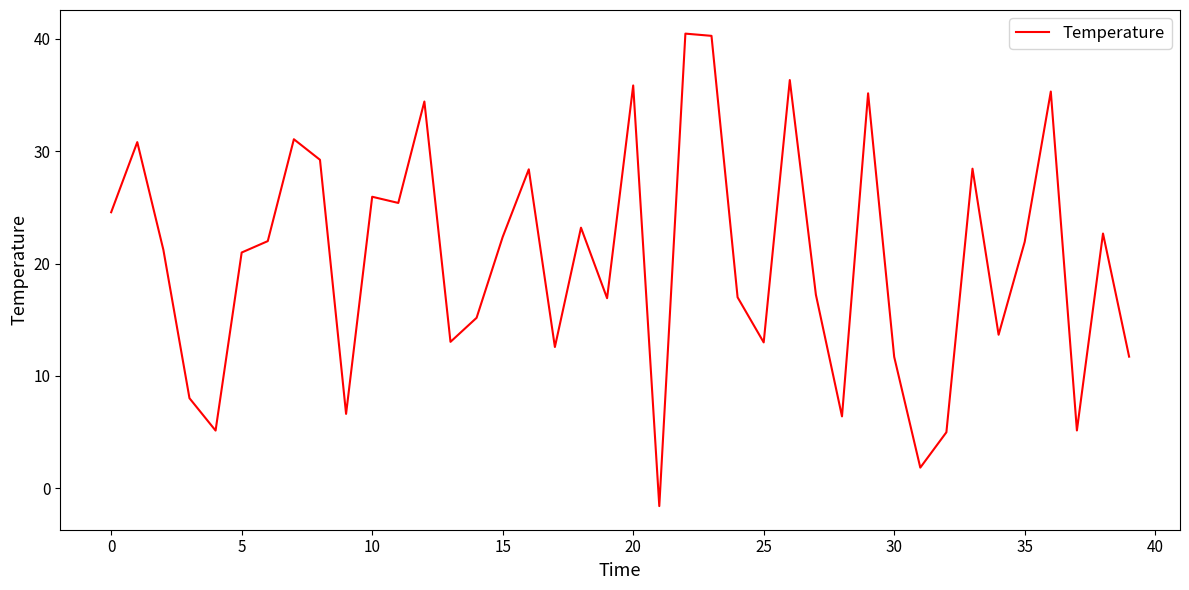

What is the minimum value shown in the chart?

-1.6